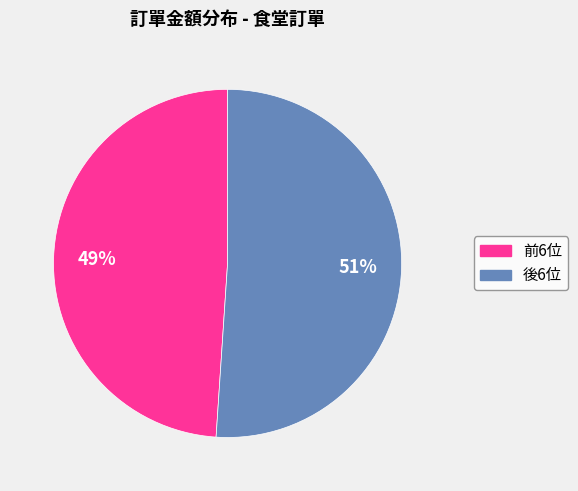

Is there a majority slice in this chart?

Yes